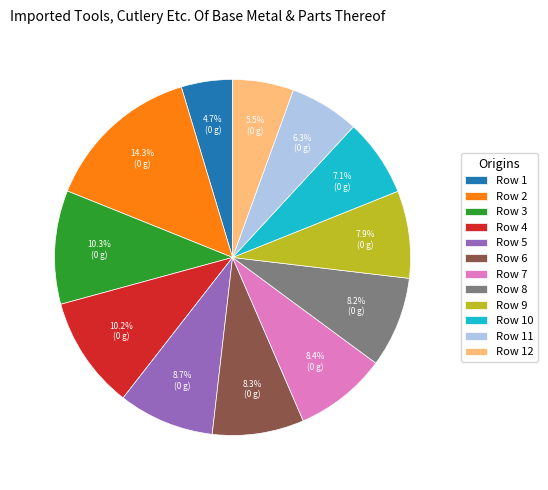

What percentage is the Row 5 slice, to the nearest percent?

9%